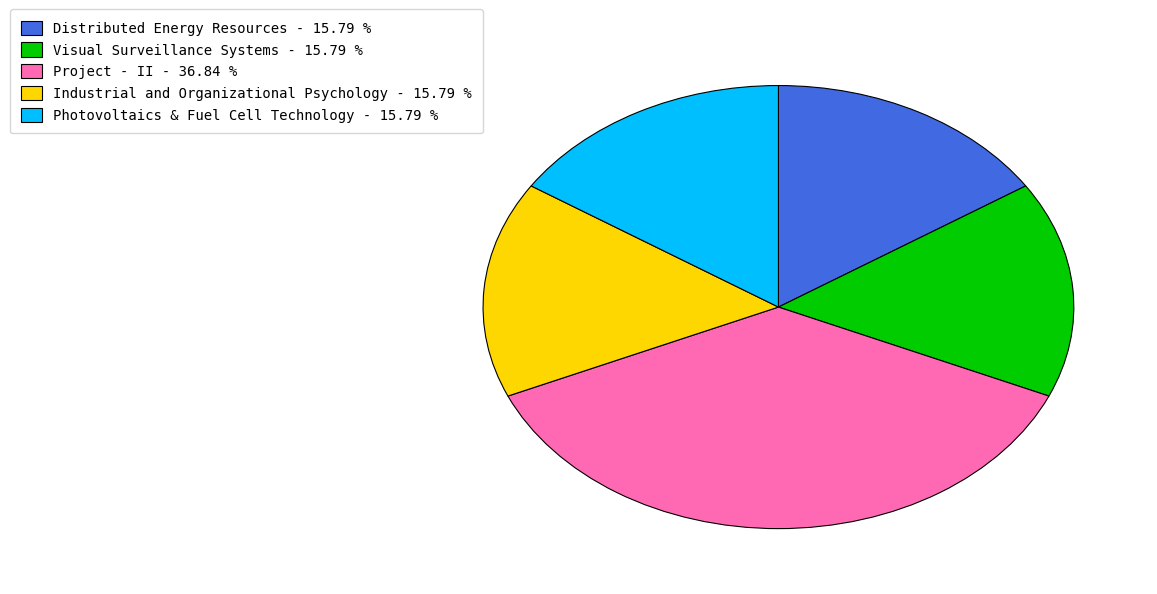

Count the number of slices in the pie.

5